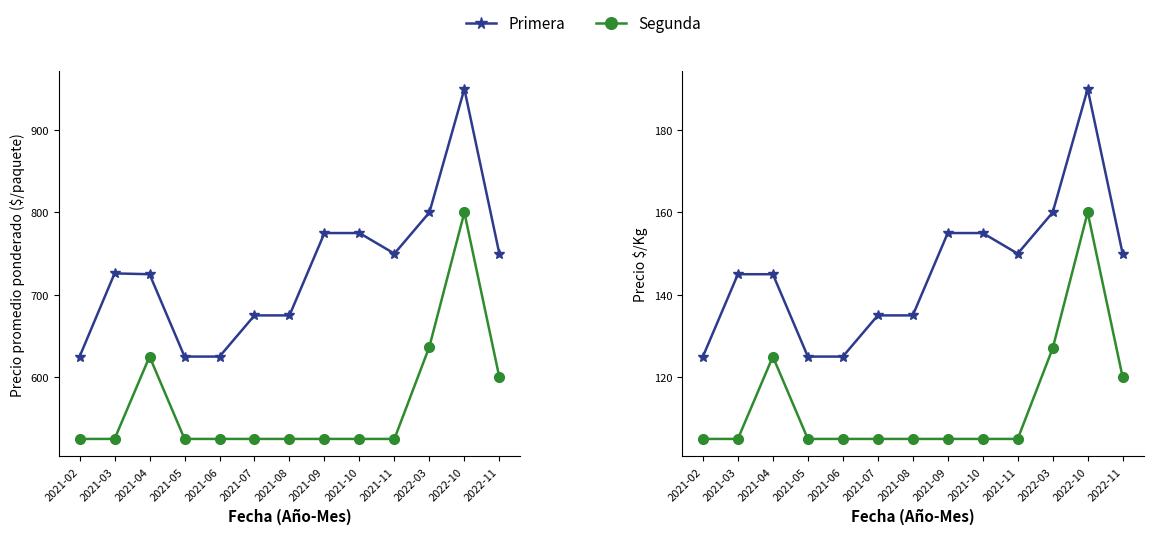

Which series has the widest spread of values?

Primera